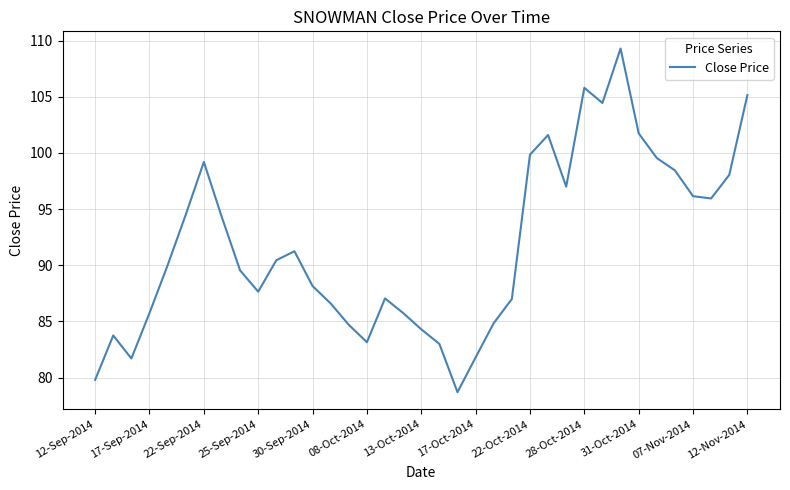

What is the smallest value displayed?

78.7